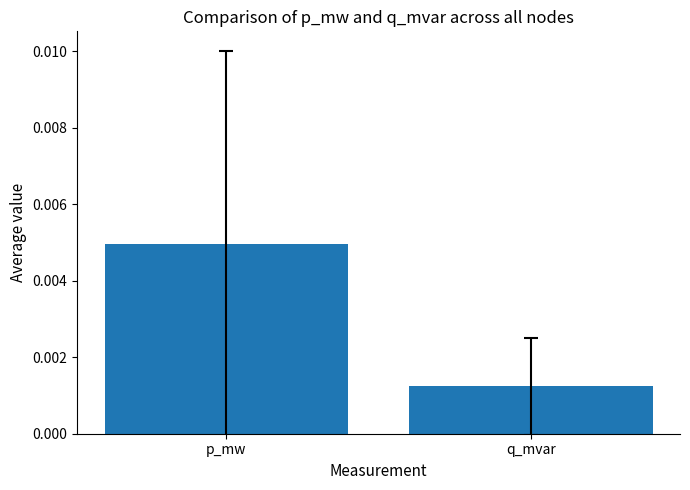

At which label is the value closest to 0?

q_mvar